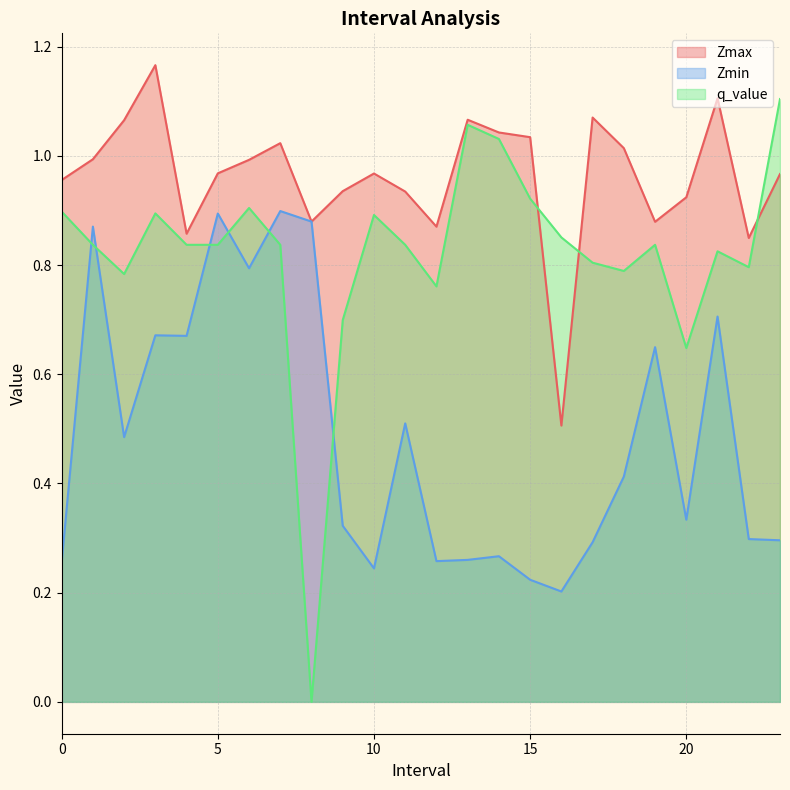

Reading left to right, extract all data points from this chart.

Zmax: 0.0=1.0	1.0=1.0	2.0=1.1	3.0=1.2	4.0=0.9	5.0=1.0	6.0=1.0	7.0=1.0	8.0=0.9	9.0=0.9	10.0=1.0	11.0=0.9	12.0=0.9	13.0=1.1	14.0=1.0	15.0=1.0	16.0=0.5	17.0=1.1	18.0=1.0	19.0=0.9	20.0=0.9	21.0=1.1	22.0=0.8	23.0=1.0
Zmin: 0.0=0.3	1.0=0.9	2.0=0.5	3.0=0.7	4.0=0.7	5.0=0.9	6.0=0.8	7.0=0.9	8.0=0.9	9.0=0.3	10.0=0.2	11.0=0.5	12.0=0.3	13.0=0.3	14.0=0.3	15.0=0.2	16.0=0.2	17.0=0.3	18.0=0.4	19.0=0.6	20.0=0.3	21.0=0.7	22.0=0.3	23.0=0.3
q_value: 0.0=0.9	1.0=0.8	2.0=0.8	3.0=0.9	4.0=0.8	5.0=0.8	6.0=0.9	7.0=0.8	8.0=-0.0	9.0=0.7	10.0=0.9	11.0=0.8	12.0=0.8	13.0=1.1	14.0=1.0	15.0=0.9	16.0=0.9	17.0=0.8	18.0=0.8	19.0=0.8	20.0=0.6	21.0=0.8	22.0=0.8	23.0=1.1